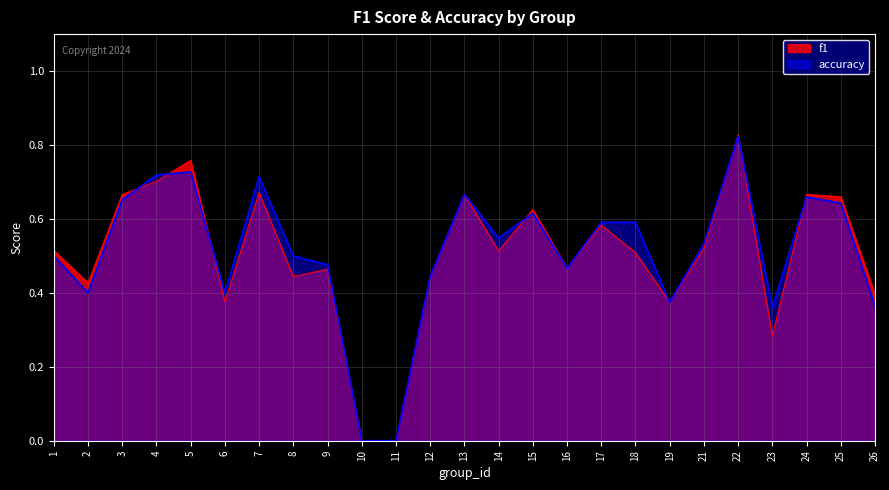

How many values in accuracy are above zero?

23